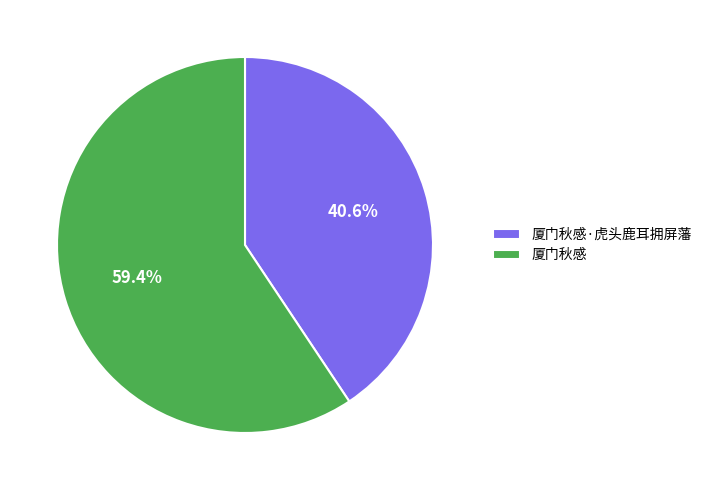

Combined, do 厦门秋感·虎头鹿耳拥屏藩 and 厦门秋感 account for over 50%?

Yes